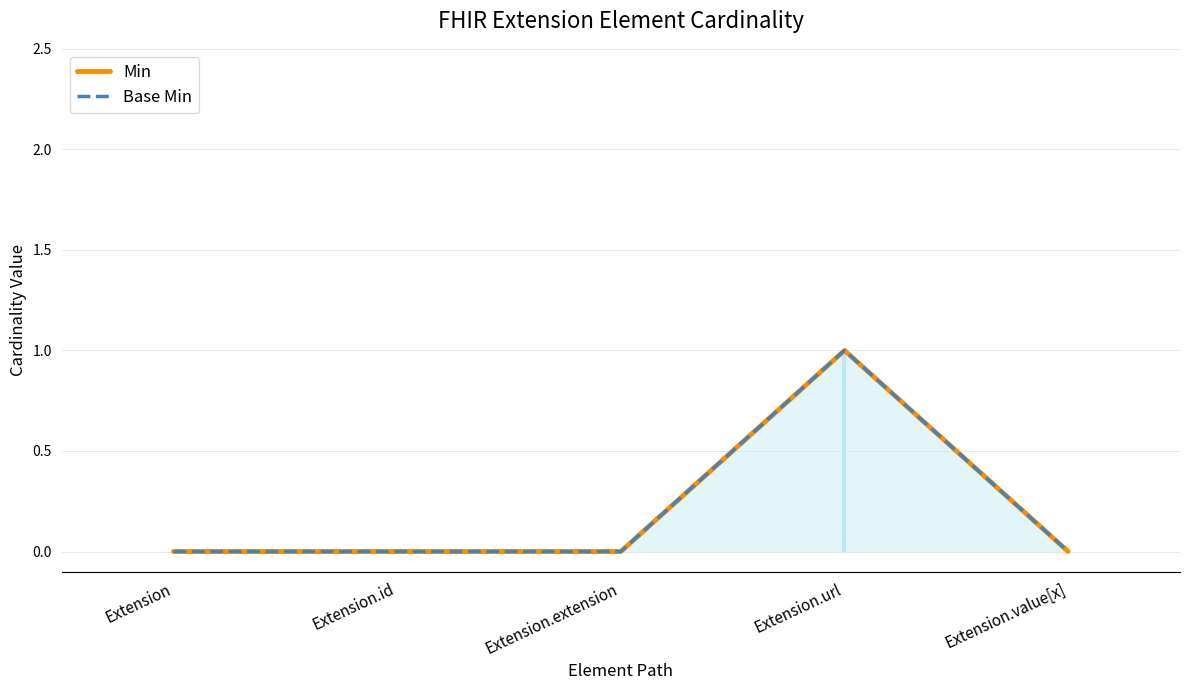

Is it true that Base Min equals 0 at Extension?

False